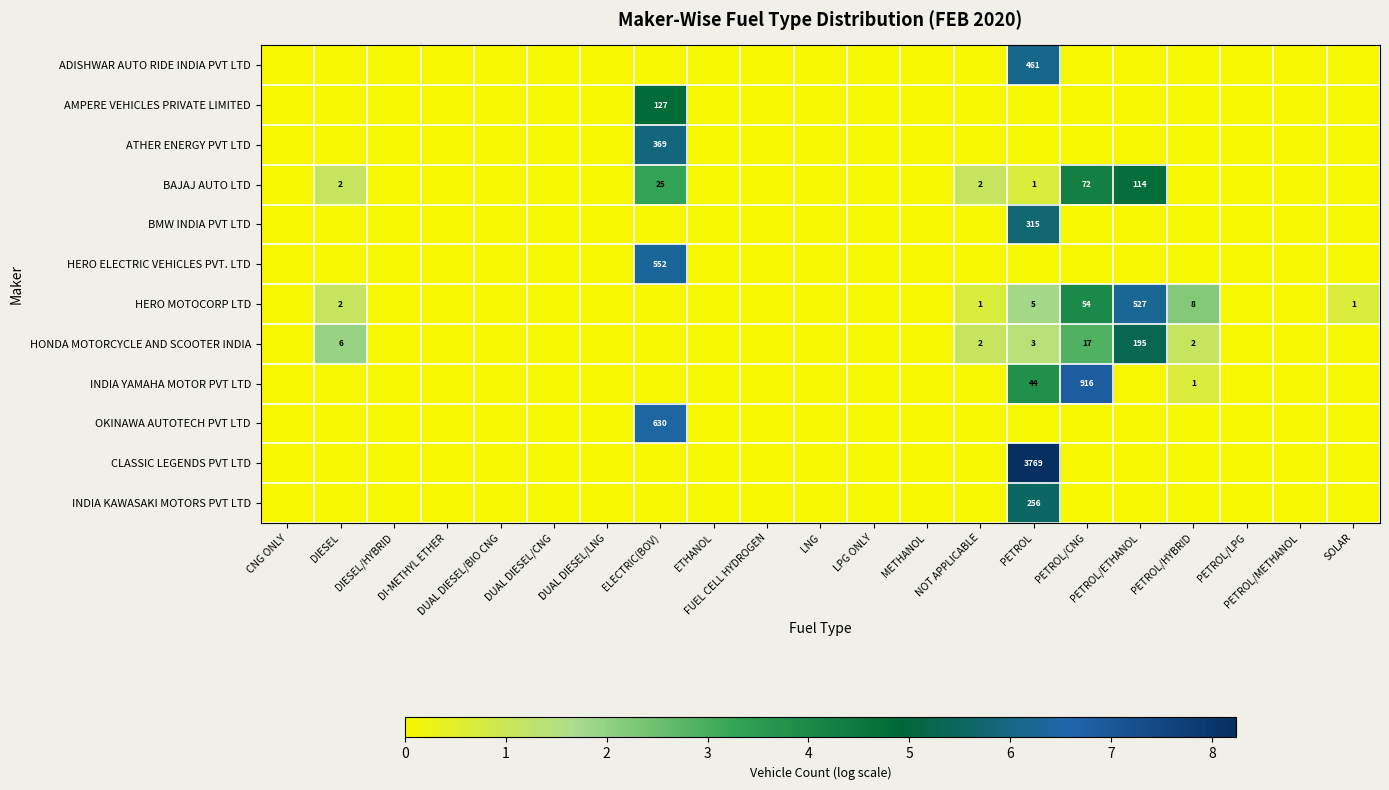

Which series has the largest range (max minus min)?

CLASSIC LEGENDS PVT LTD